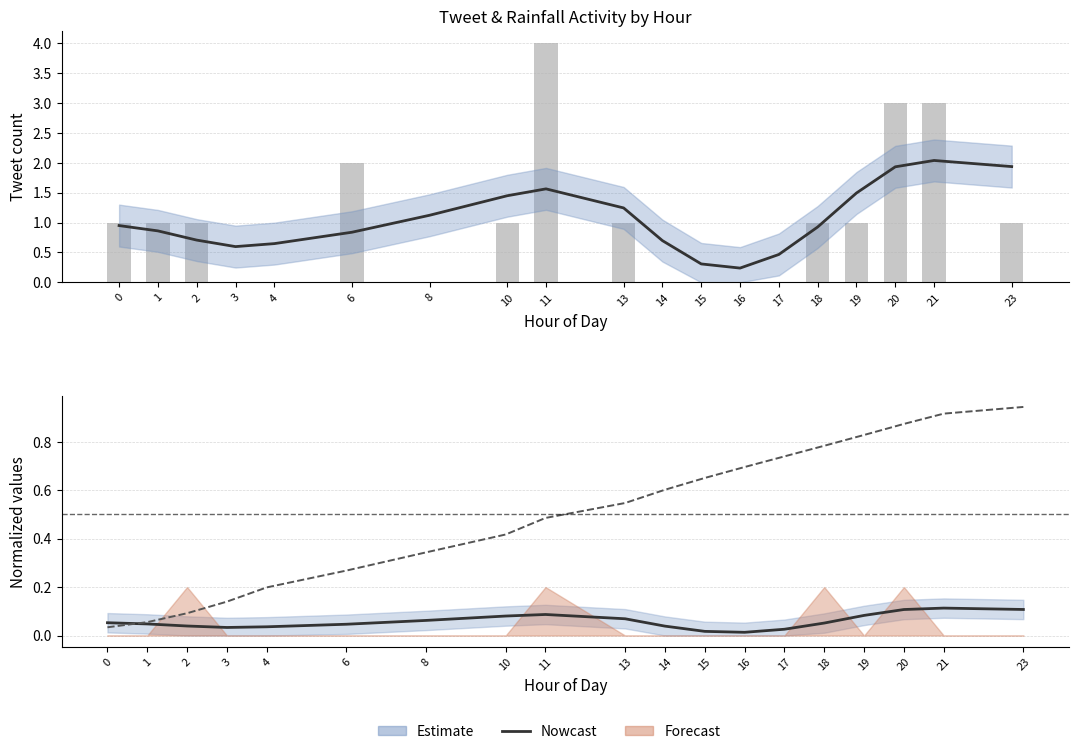

Rank the series at 11 from highest to lowest value.

tweets, Nowcast, Normalized hour, Normalized tweets